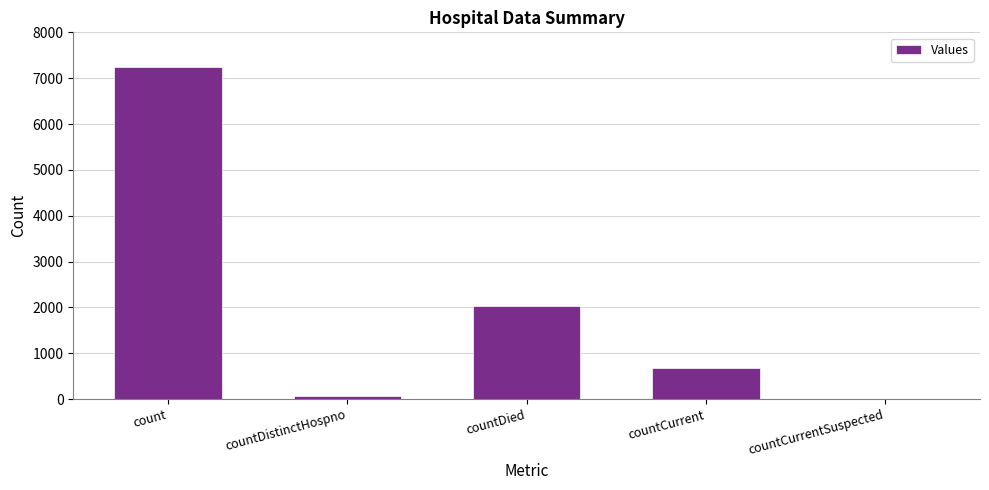

The chart shows a value of 3658 at countCurrentSuspected. True or false?

False